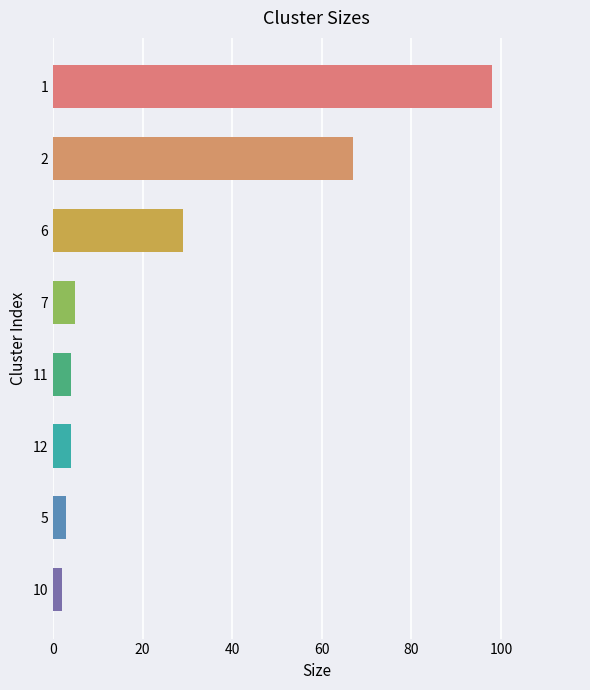

What is the sum of all values?

212